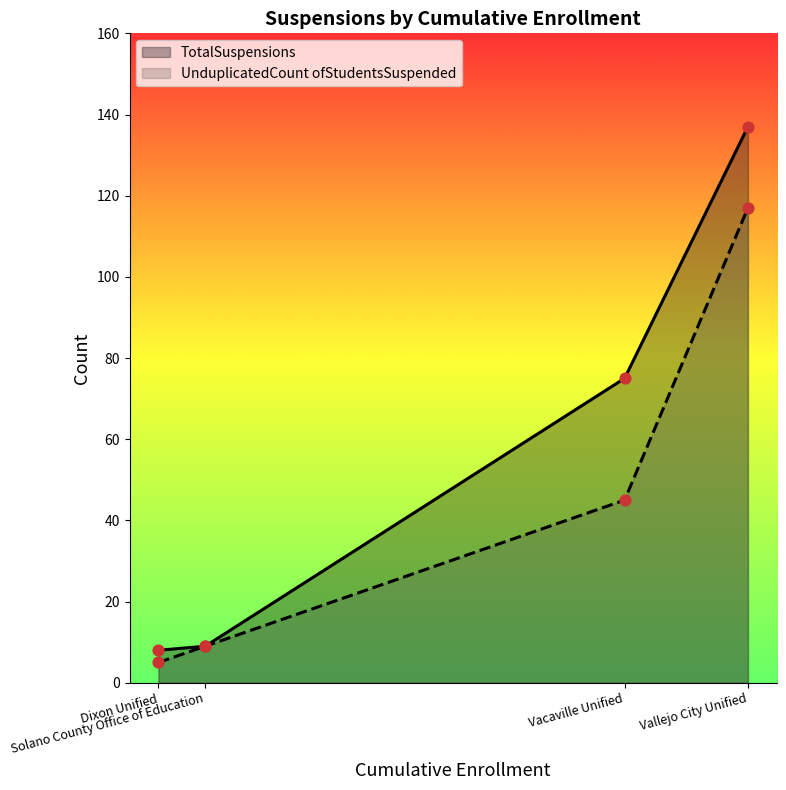

What is the total value across all series at Solano County Office of Education?

18